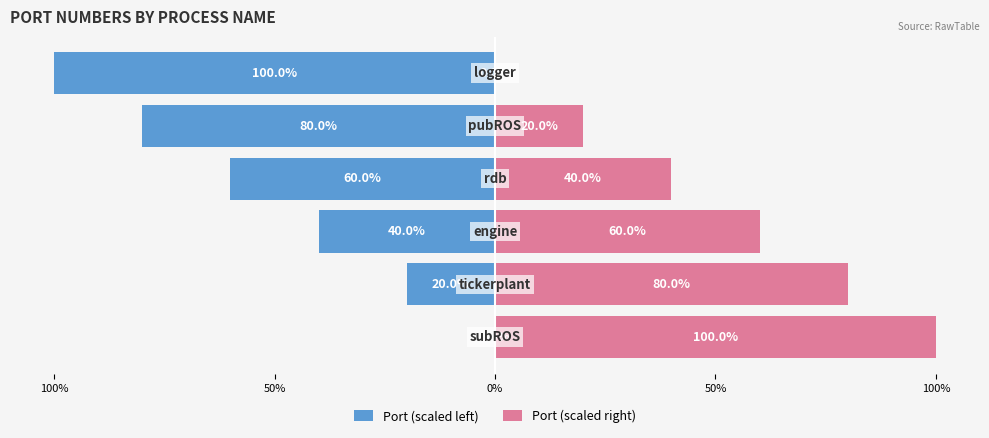

Where does the Port (scaled right) series first go above 60?

100%